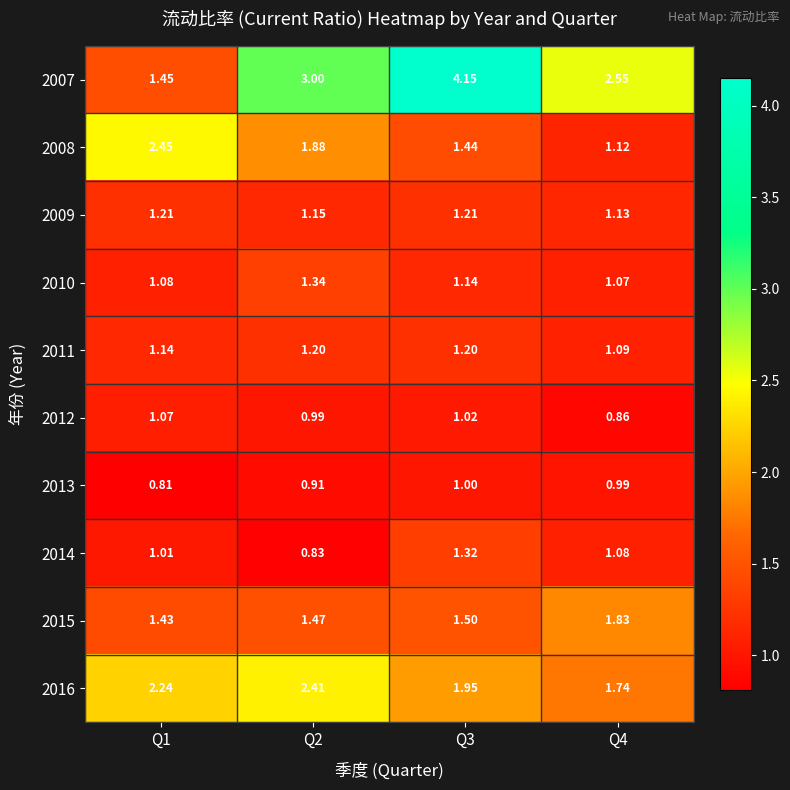

How many data points in 2016 are above 2?

2